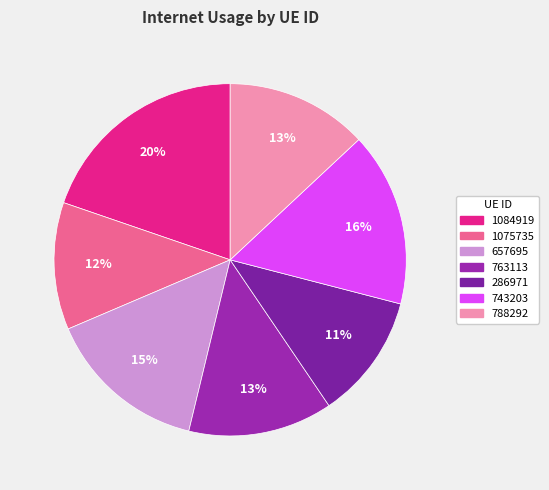

Combined, what portion of the pie is 657695 and 743203?

30.8%